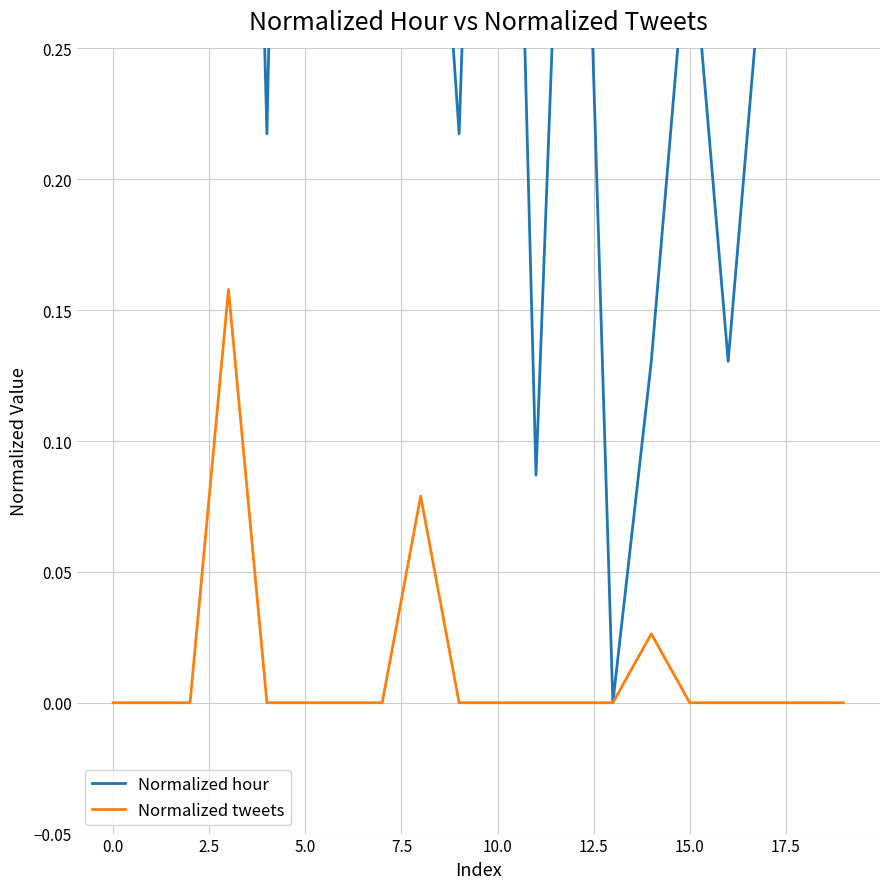

What is the label of the 5th point from the right?

15